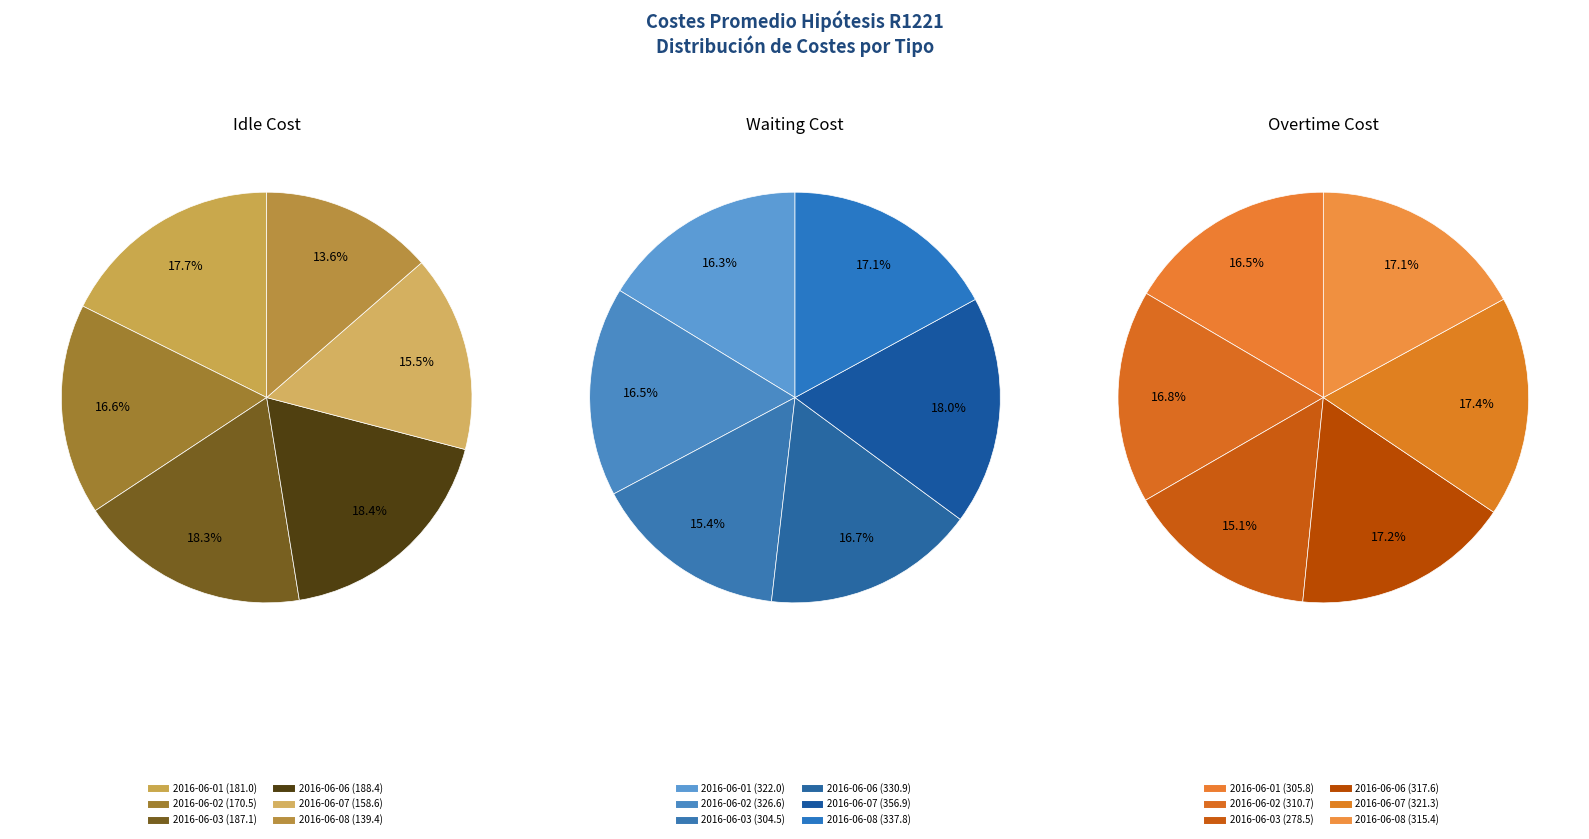

Is it true that 4 is 17% of the pie?

True